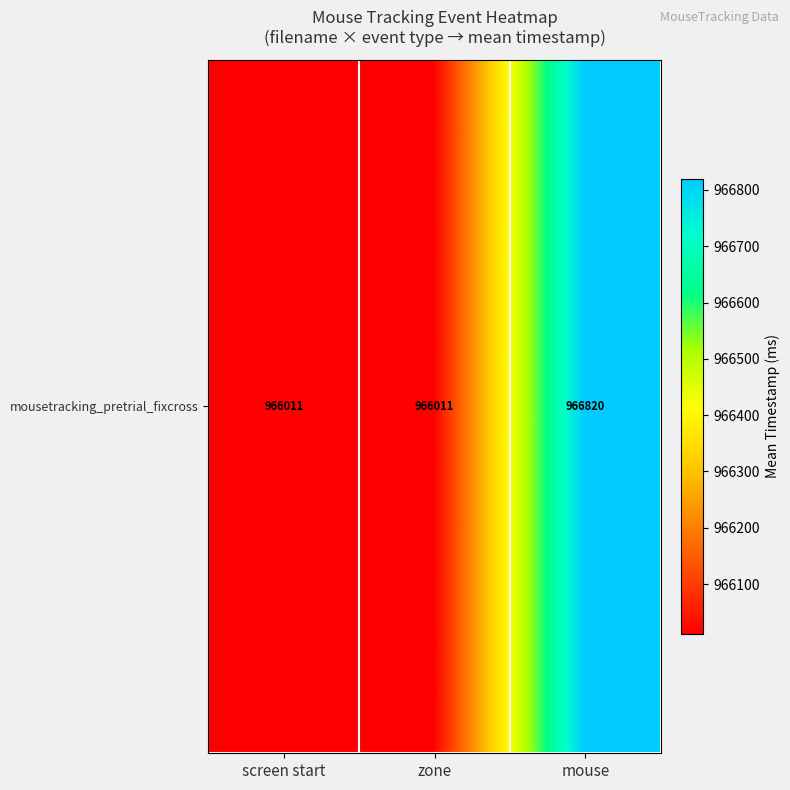

True or false: the data shows 966011.2 at screen start.

True